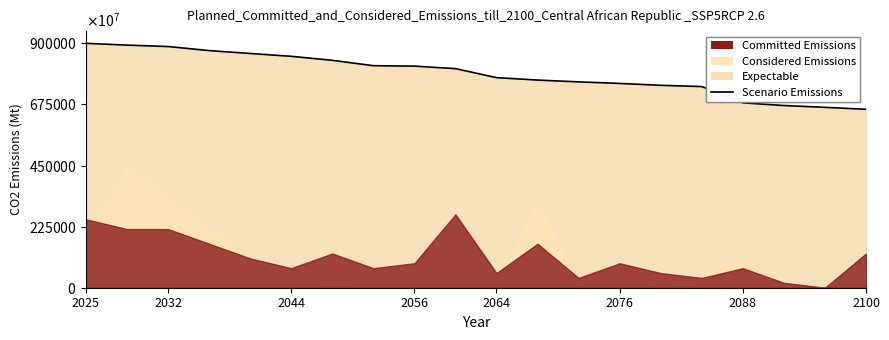

Reading left to right, list all the values displayed in this chart.

9000000000000.0	8934705042816.4	8882254995242.6	8732397716460.5	8626427212178.9	8521527117031.4	8374881065651.8	8176855375832.5	8160799238820.2	8068744053282.6	7736917221693.6	7647002854424.4	7580637488106.6	7523905803996.2	7454329210275.9	7407231208373.0	6808872502378.7	6709324452902.0	6642959086584.2	6571241674595.6